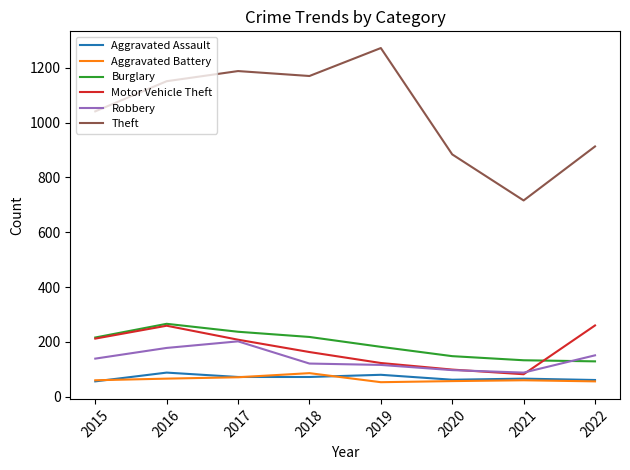

What is the difference between the Robbery values at 2016 and 2019?

62